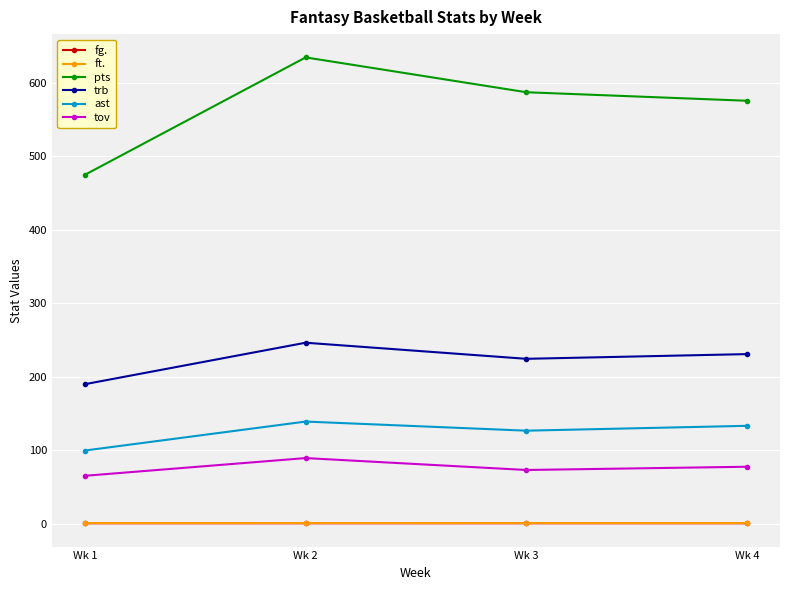

How many series are shown in this chart?

6